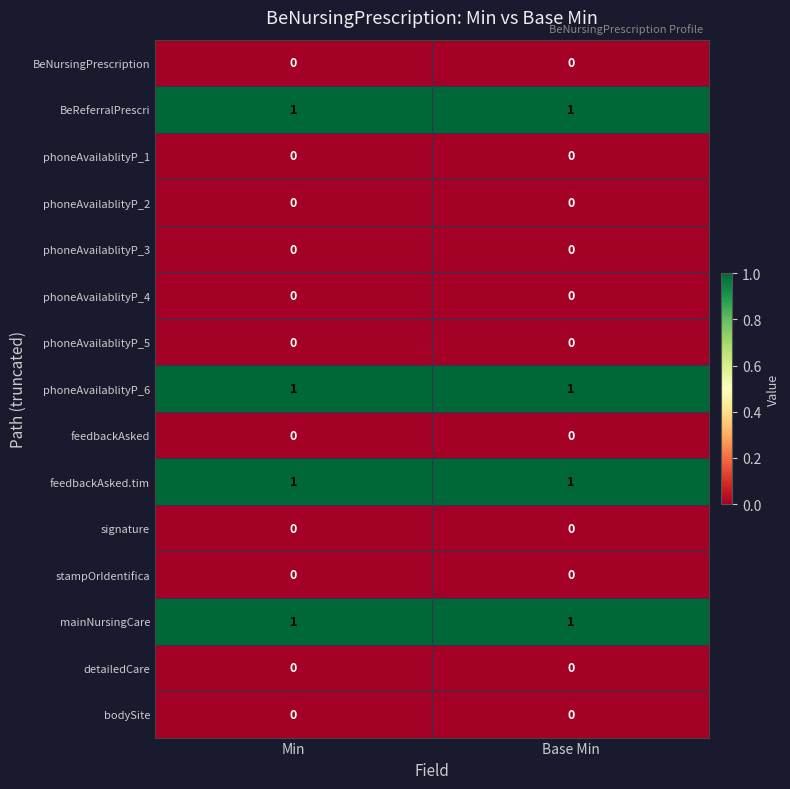

What is the total value across all series at Min?

4